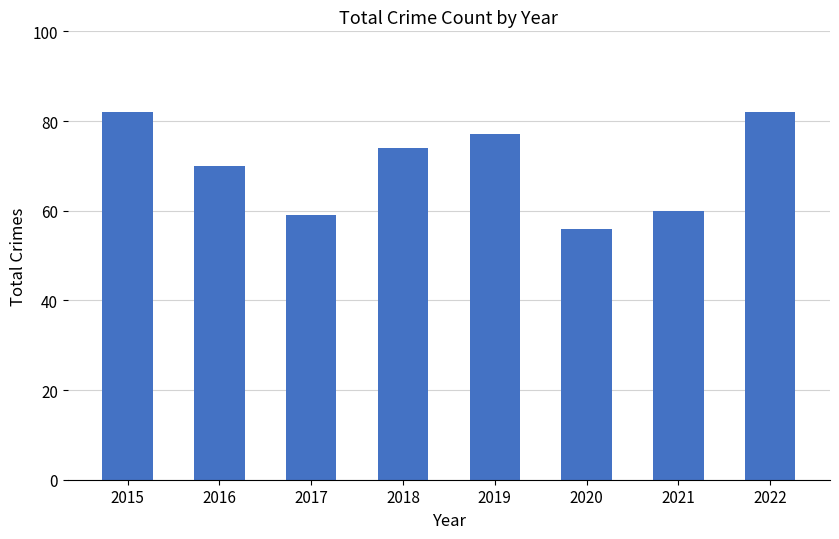

Does the chart contain any negative values?

No